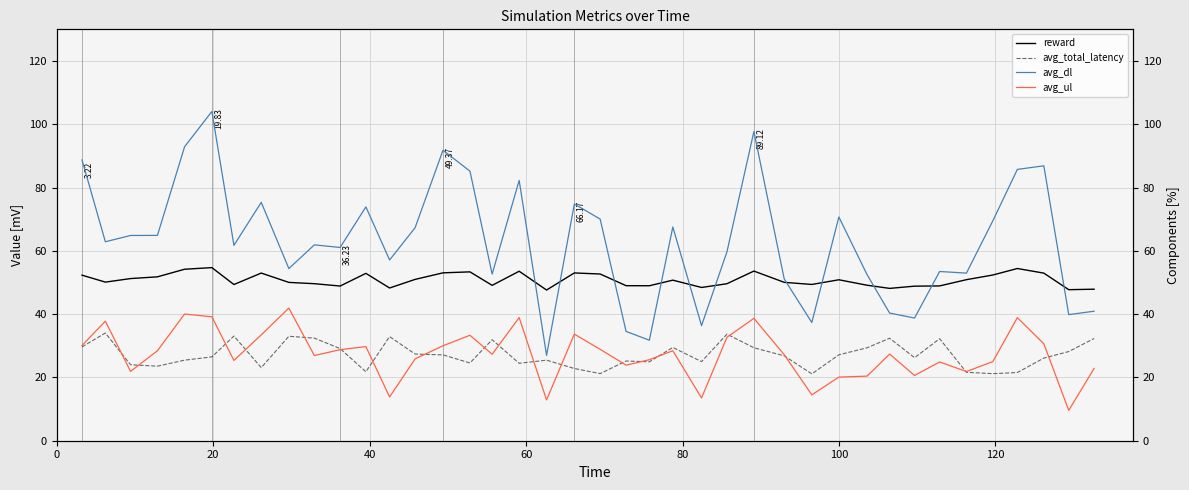

True or false: avg_total_latency and reward cross at least once.

False